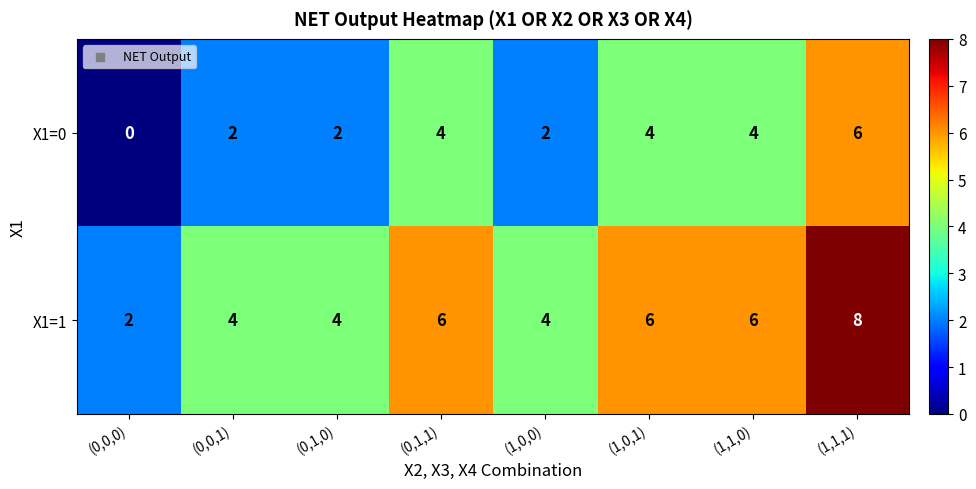

How many series are shown in this chart?

2